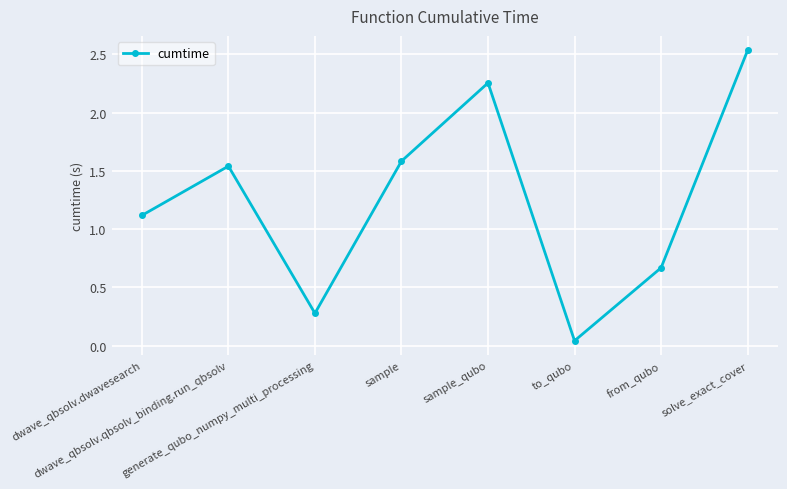

How many distinct data groups are displayed?

1